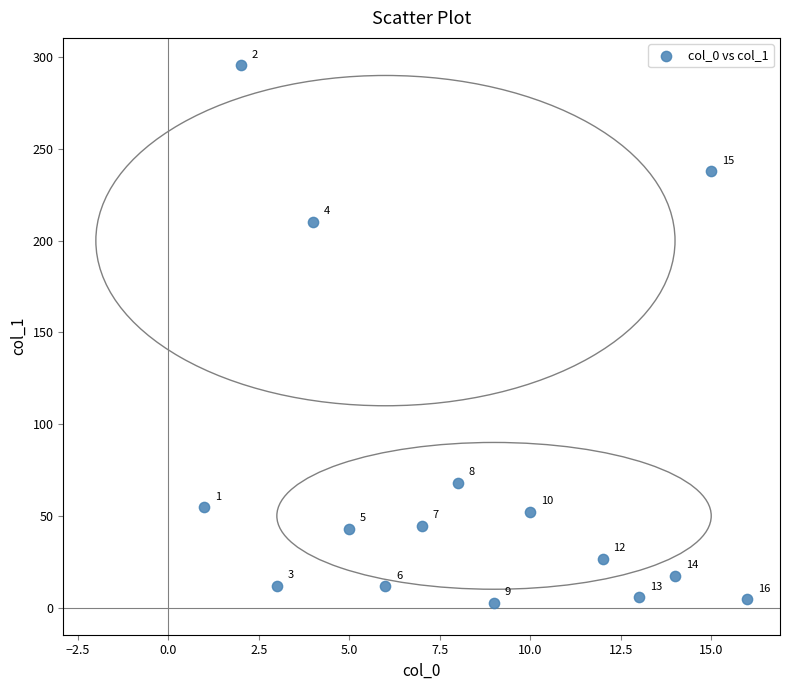

What Y value in the scatter plot is closest to 149?

210.4